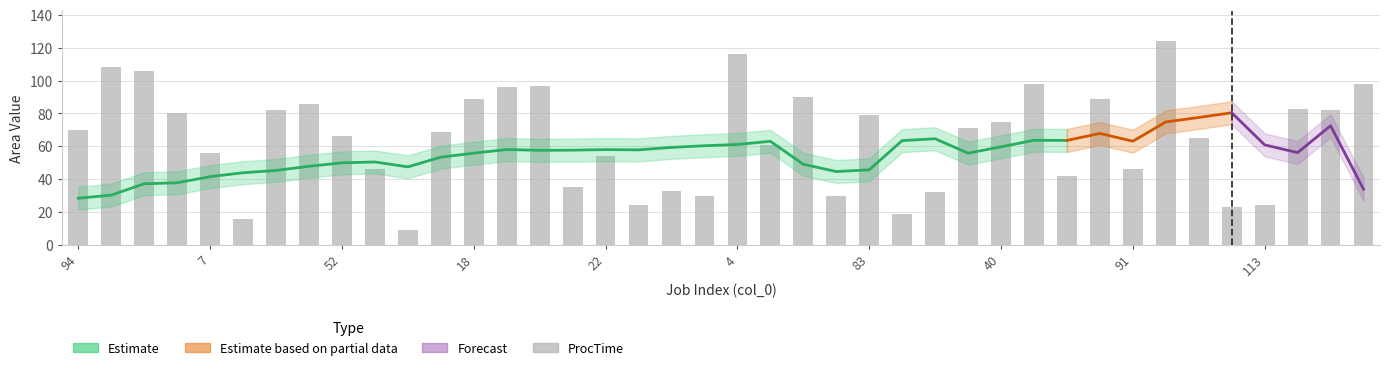

Reading left to right, extract all data points from this chart.

70	108	106	80	56	16	82	86	66	46	9	69	89	96	97	35	54	24	33	30	116	61	90	30	79	19	32	71	75	98	42	89	46	124	65	23	24	83	82	98